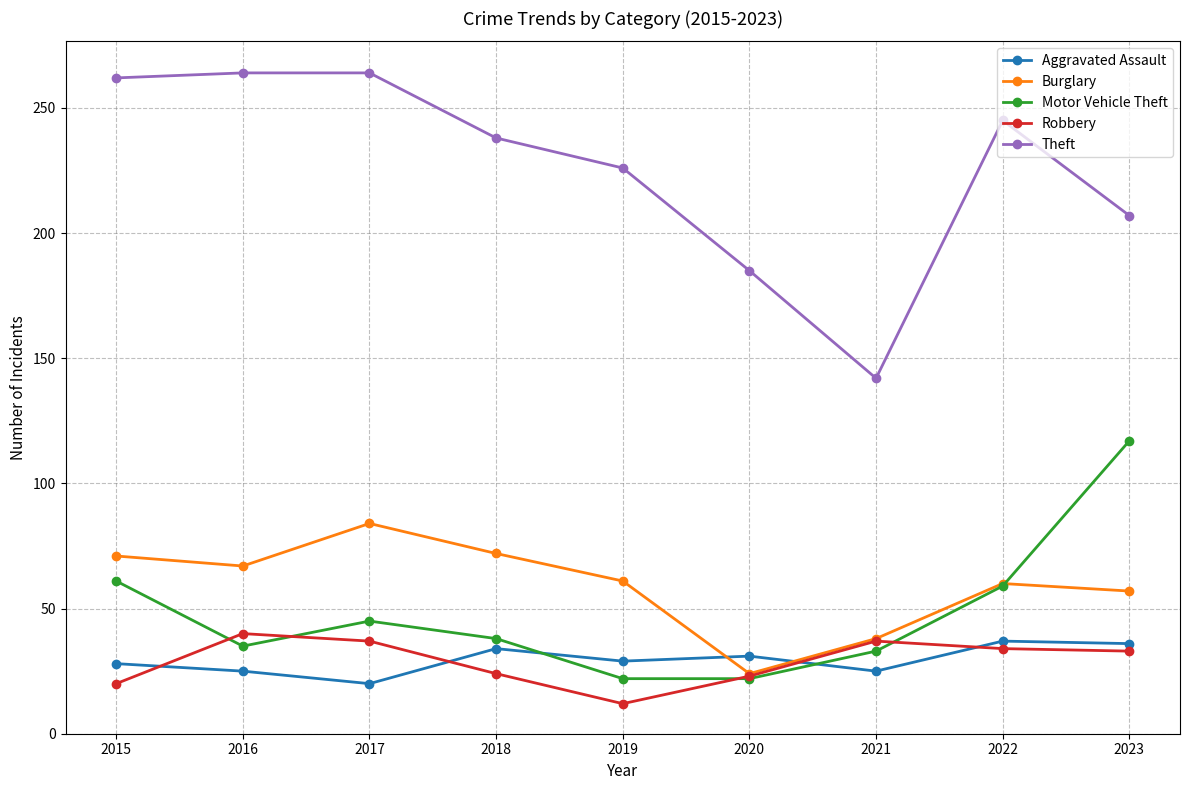

True or false: Theft and Motor Vehicle Theft intersect in this chart.

False